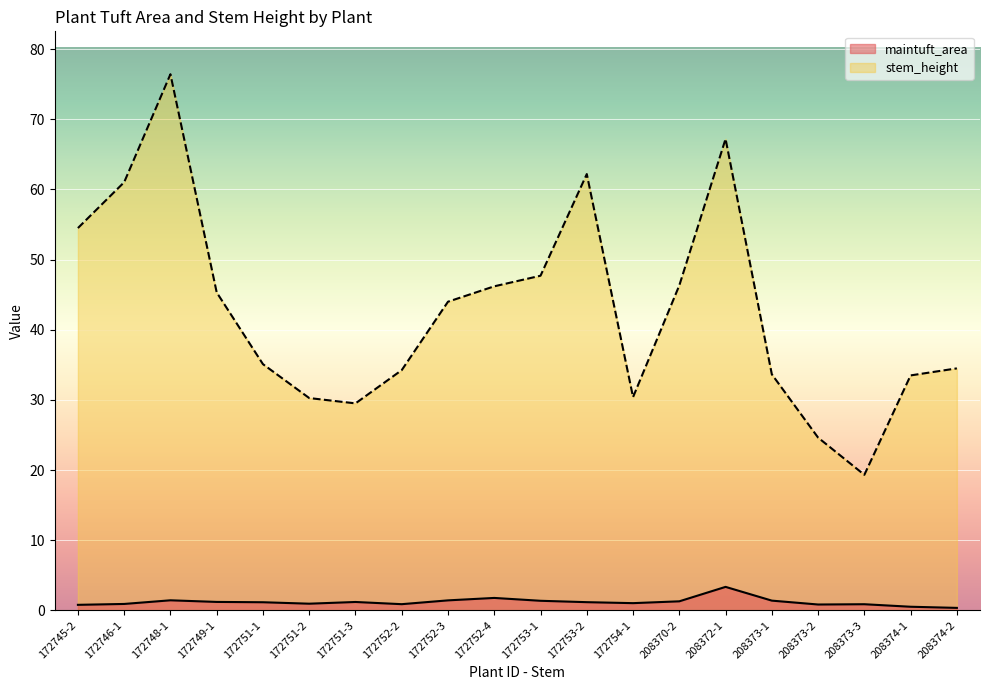

At which label does maintuft_area first exceed 1?

172748-1